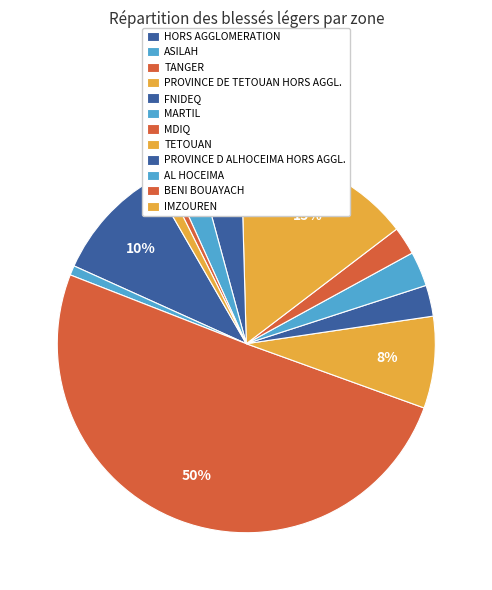

What percentage is NOT represented by BENI BOUAYACH?

99.4%